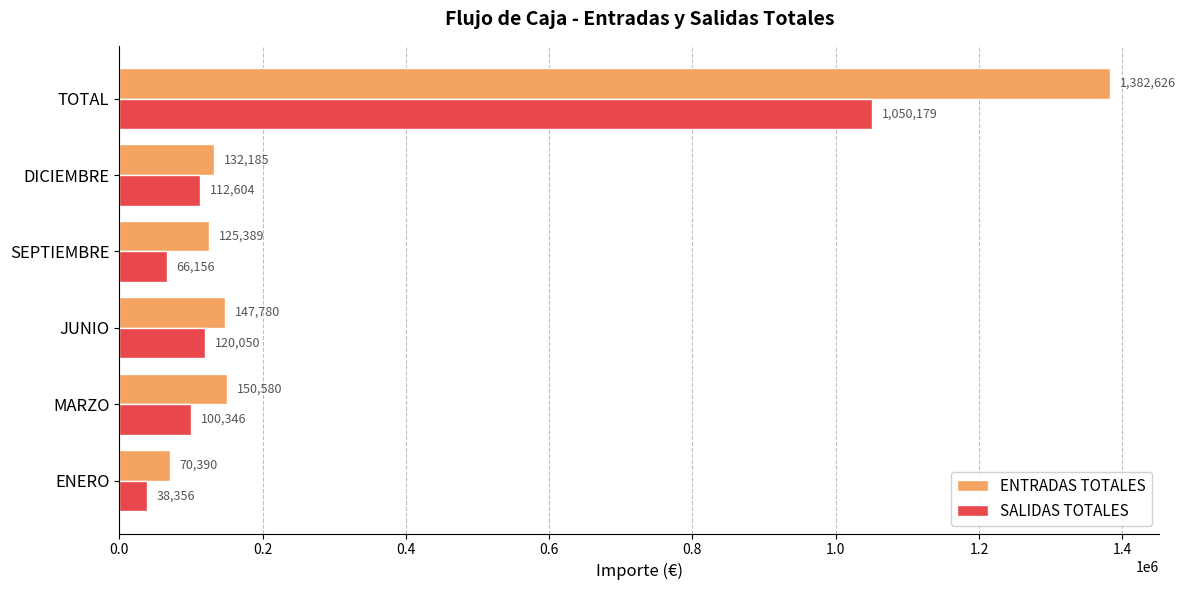

At which category is the sum across all series the highest?

TOTAL